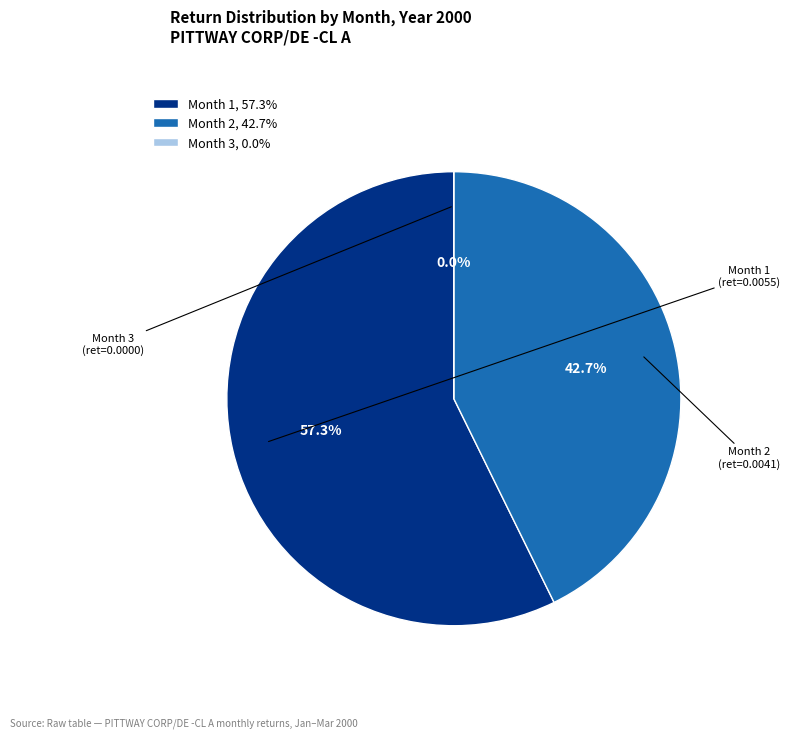

Is there any slice that represents more than half of the pie?

Yes